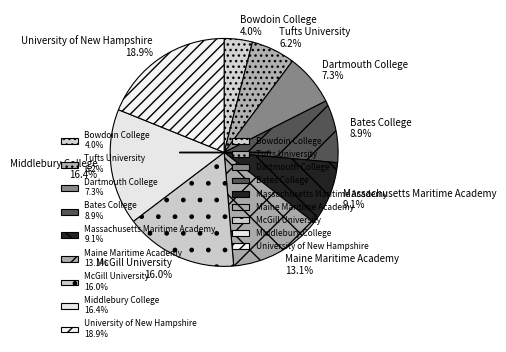

Which has a higher value, Bates College 8.9% or Tufts University 6.2%?

Bates College 8.9%